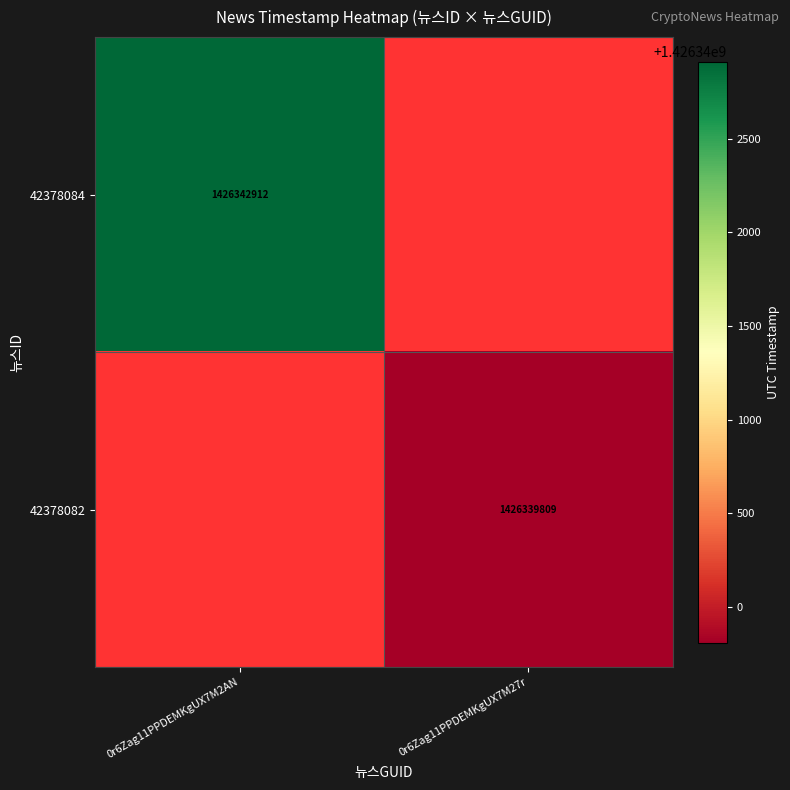

The 42378084 series shows 1426342912 at 0r6Zag11PPDEMKgUX7M2AN. True or false?

True